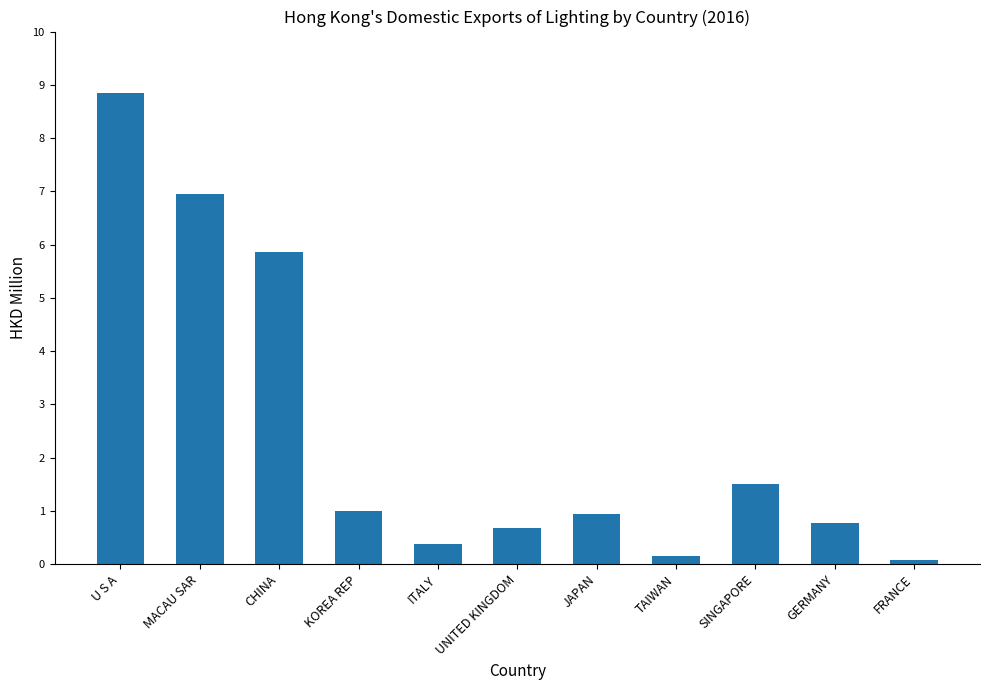

Reading left to right, what are all the values shown in this chart?

8.8	7.0	5.9	1.0	0.4	0.7	0.9	0.2	1.5	0.8	0.1